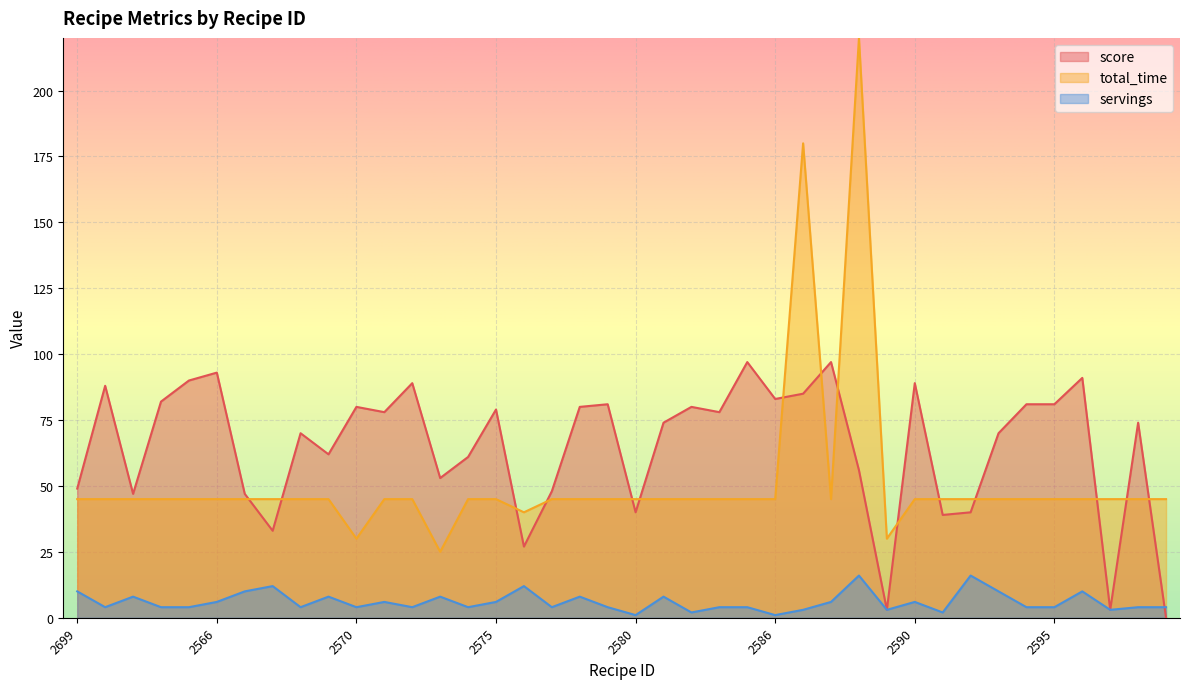

True or false: servings has more than 2 interior local peaks.

True